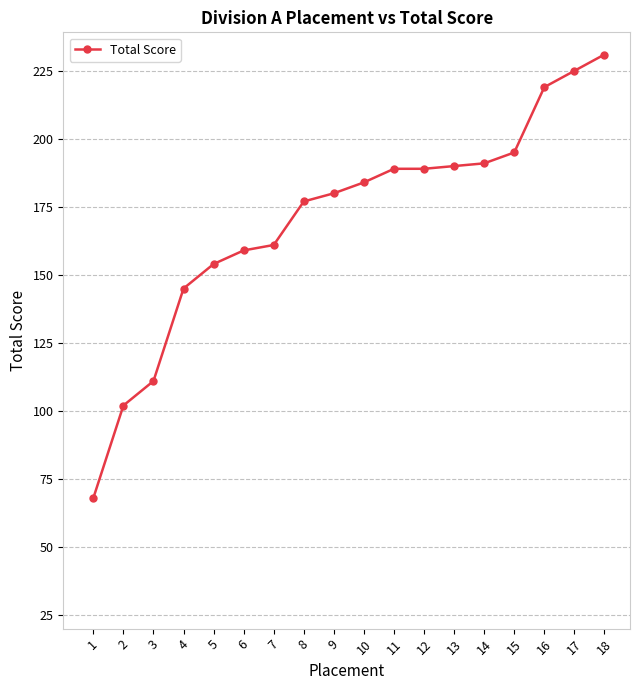

Count the number of categories in the chart.

18